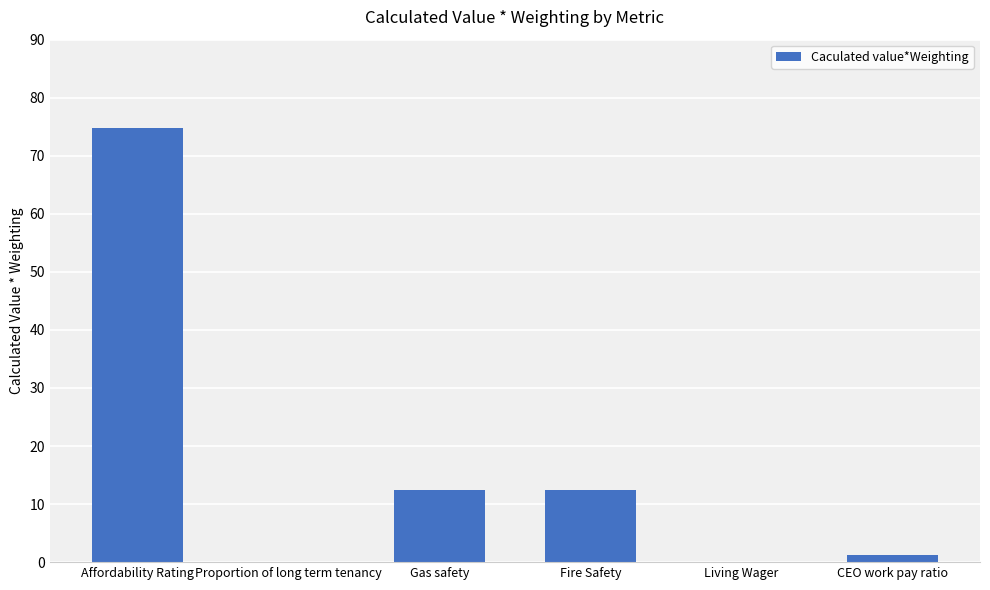

The chart shows a value of 107.1 at Affordability Rating. True or false?

False